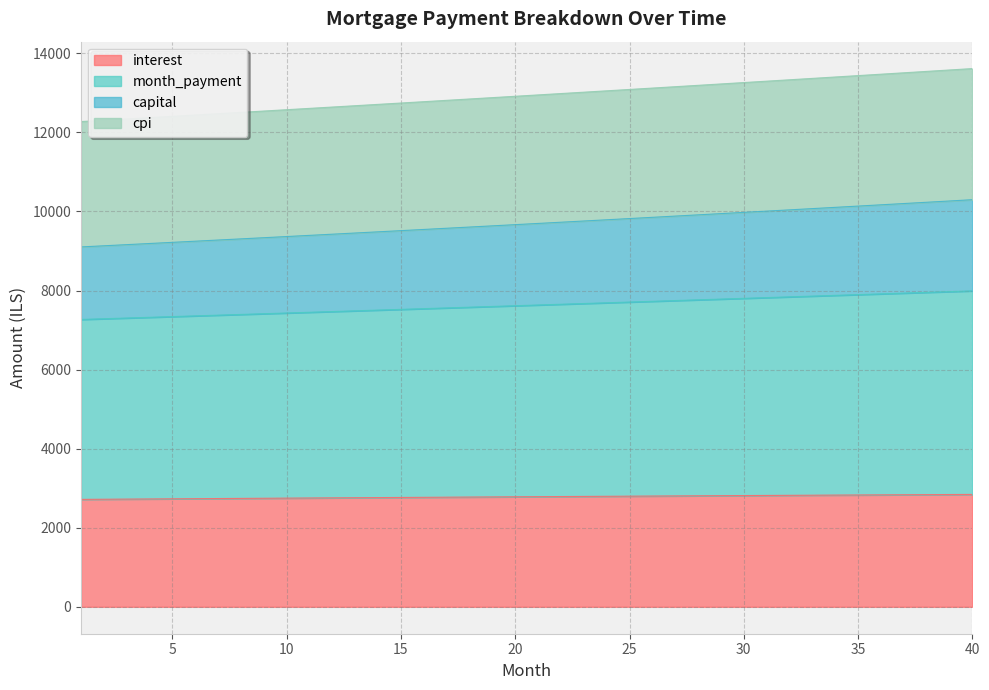

True or false: capital and cpi intersect in this chart.

False